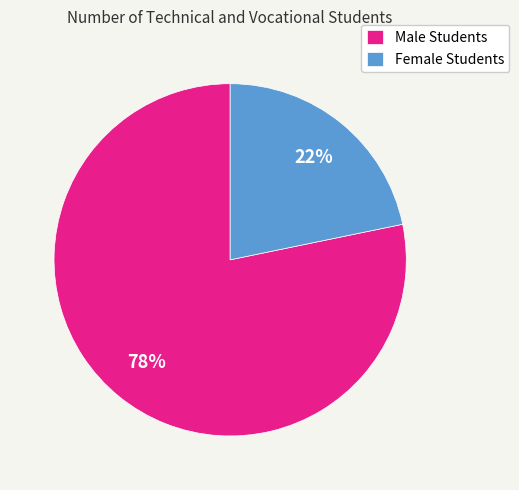

Is the sum of Male Students and Female Students greater than half?

Yes